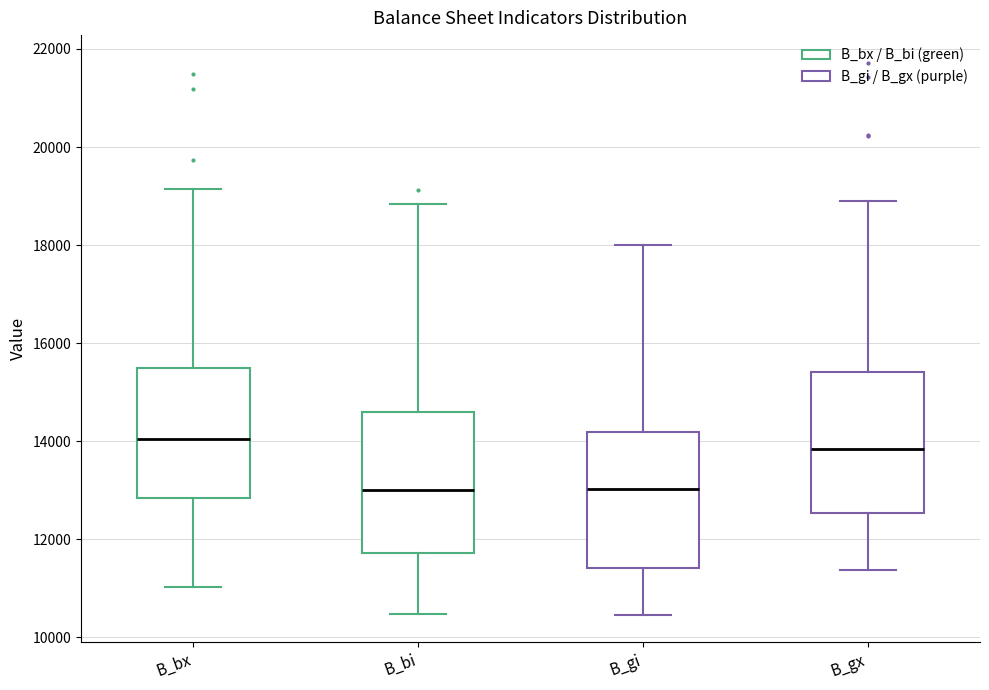

Where does the lower whisker of the box for B_gx end on the y-axis? The values are not printed on the chart, so give them approximately, as read against the axis.

11400